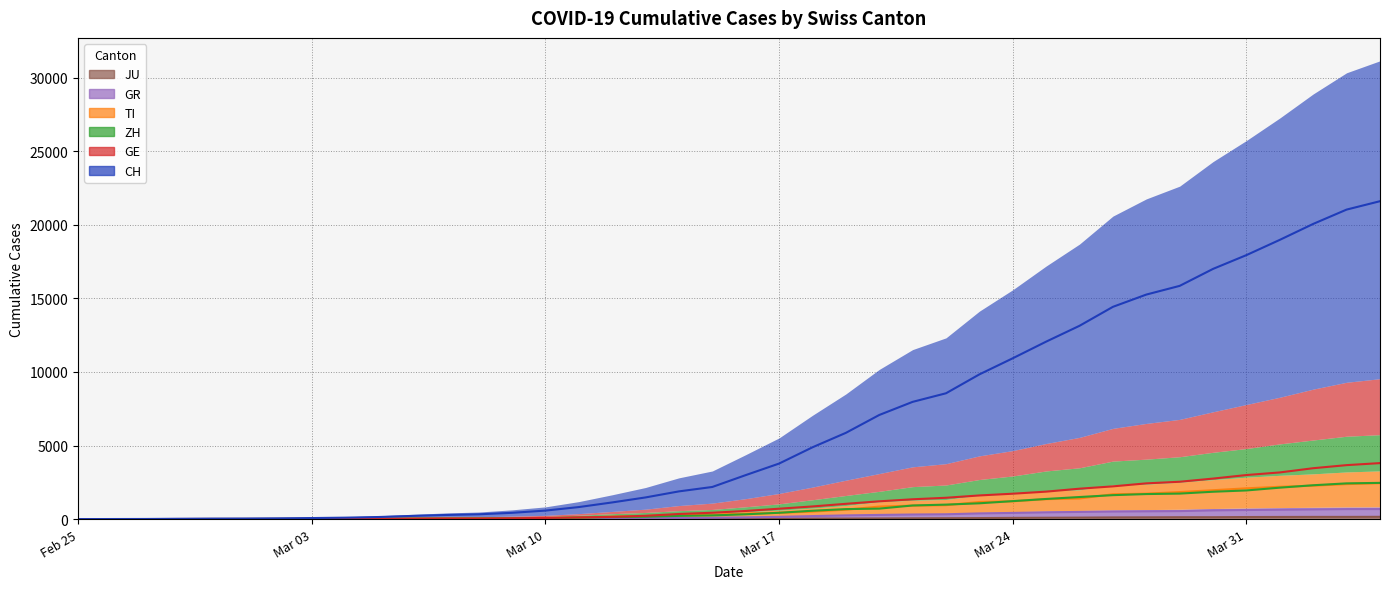

What is the value of the TI (line) point at the 5th from the left?

2